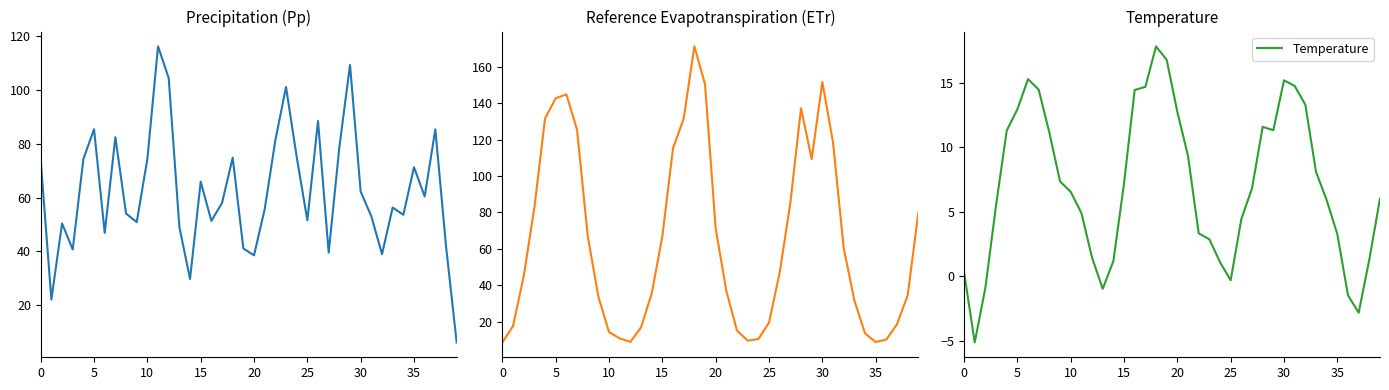

Does the chart have visible grid lines?

No